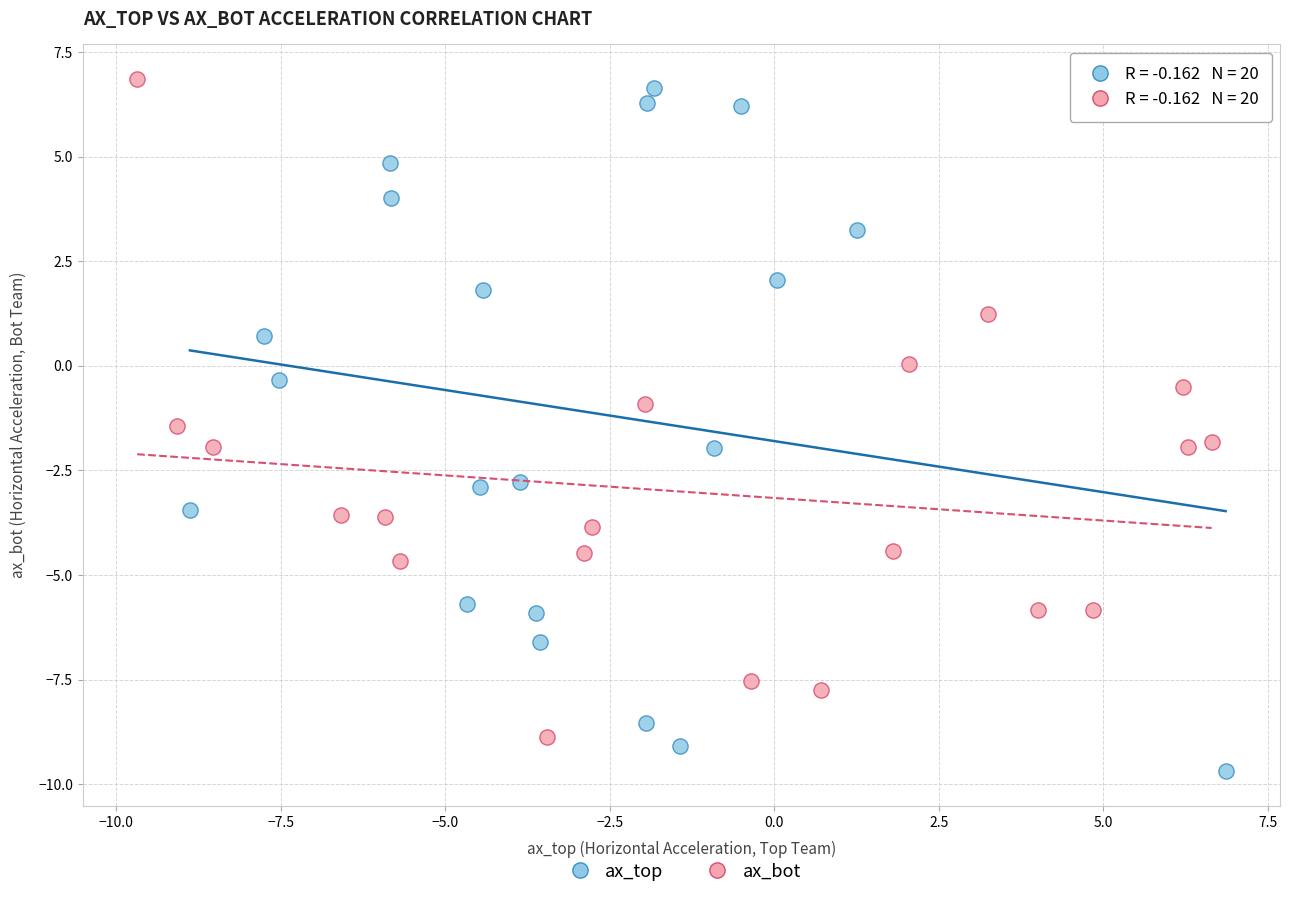

Which series contains the lowest Y value?

ax_top